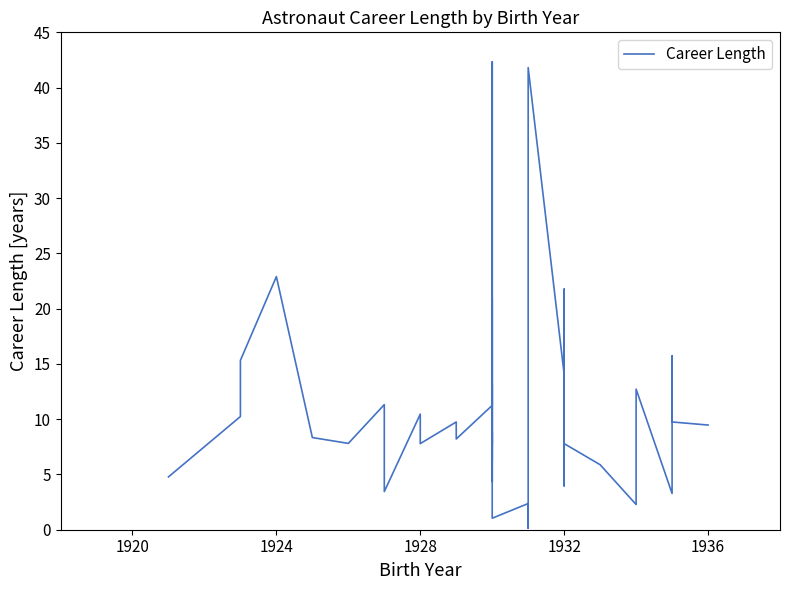

What is the greatest value displayed?

42.3